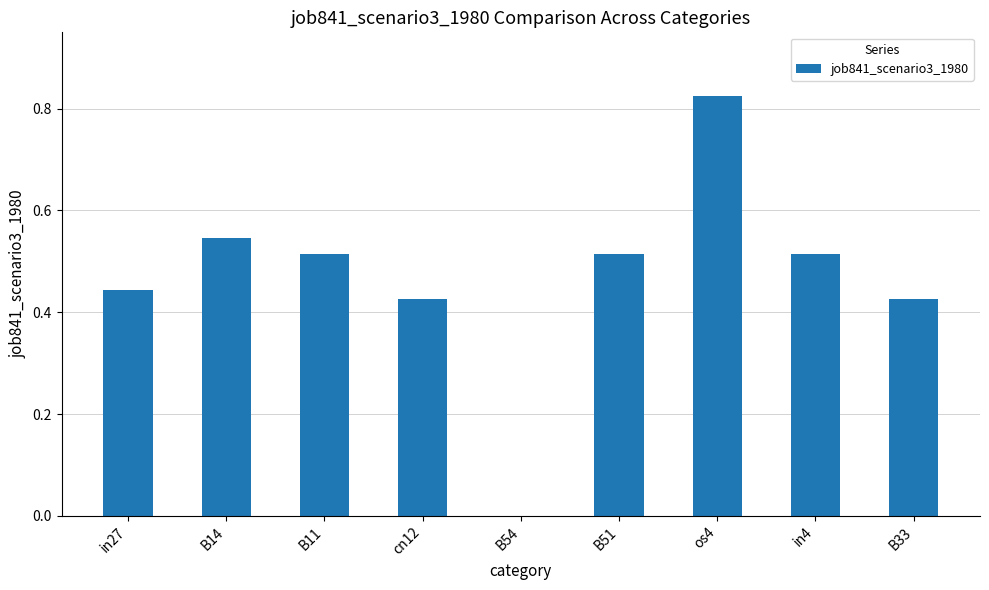

What is the change in value from in27 to B51?

+0.1